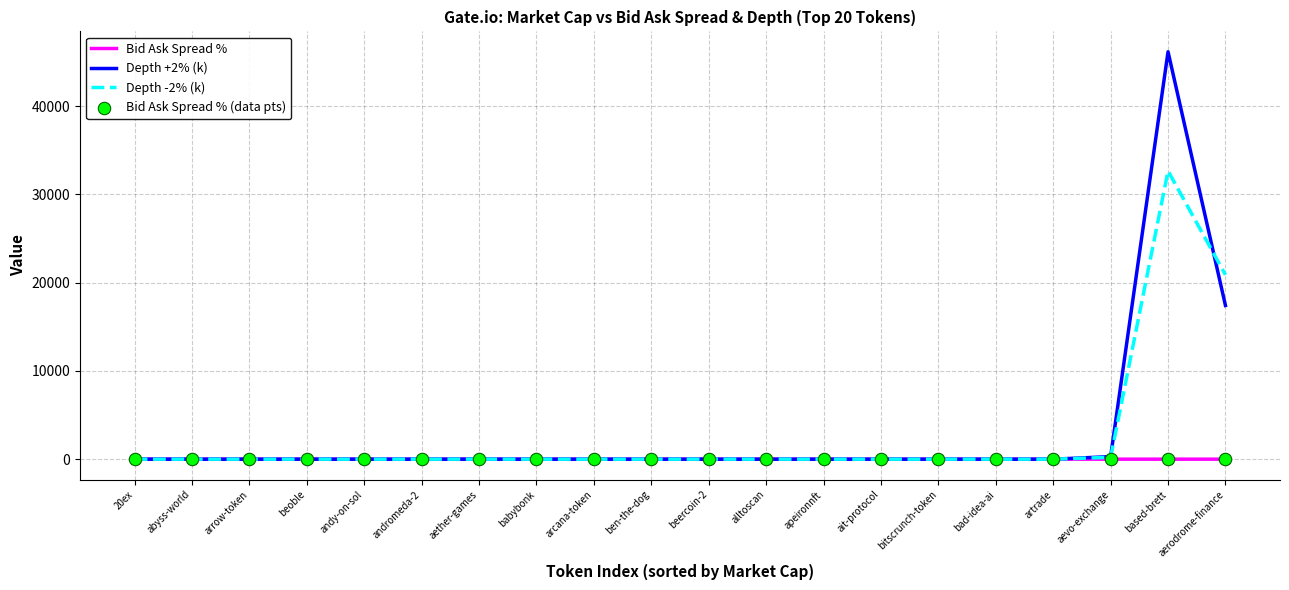

Which series has the widest spread of values?

Depth +2% (k)